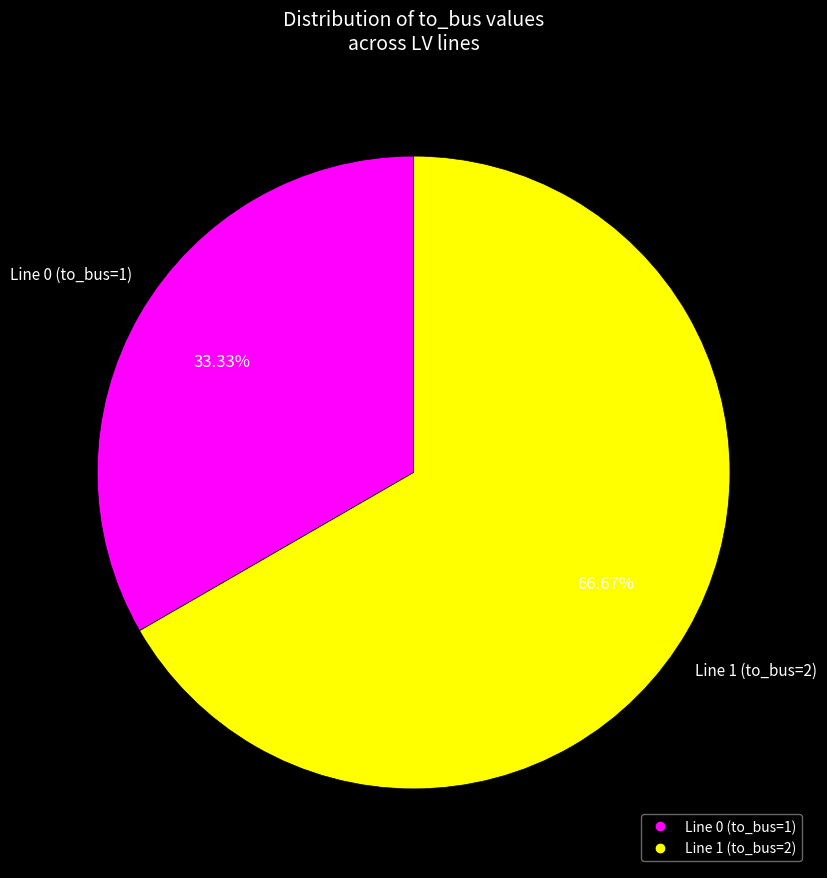

To the nearest percent, what percentage of the pie is Line 1 (to_bus=2)?

67%